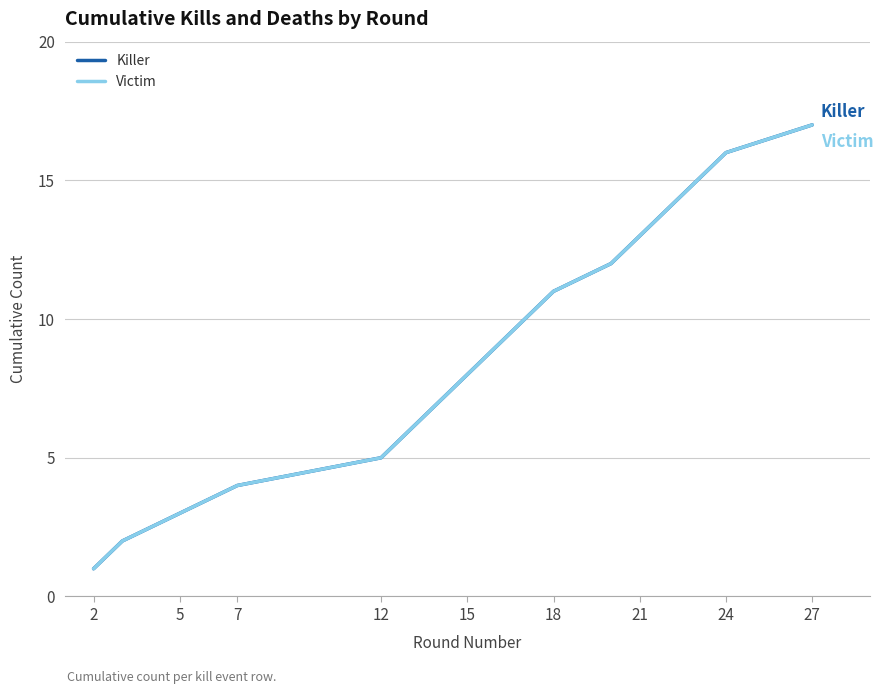

Rank the series by their maximum value, from lowest to highest.

Killer, Victim